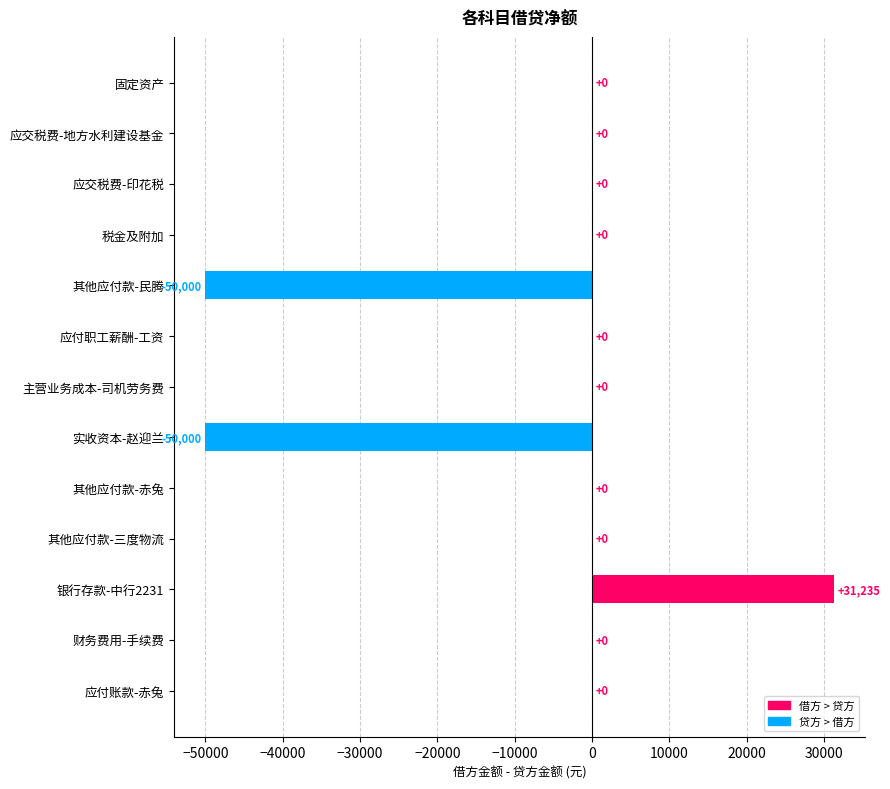

Are the bars grouped side by side (vs. stacked)?

No